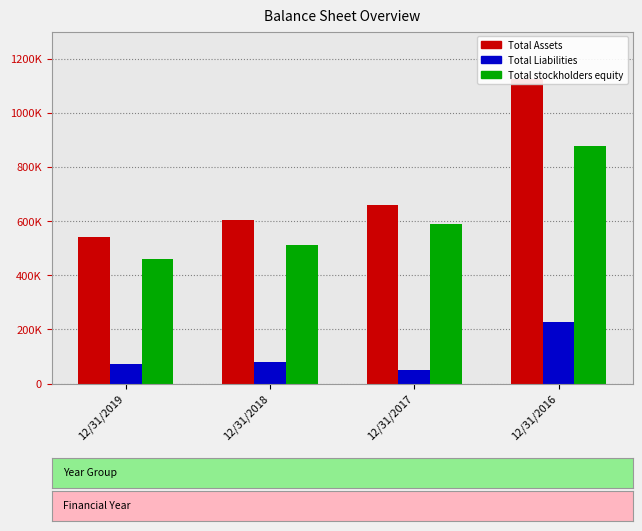

What is the maximum value shown in the chart?

1123402